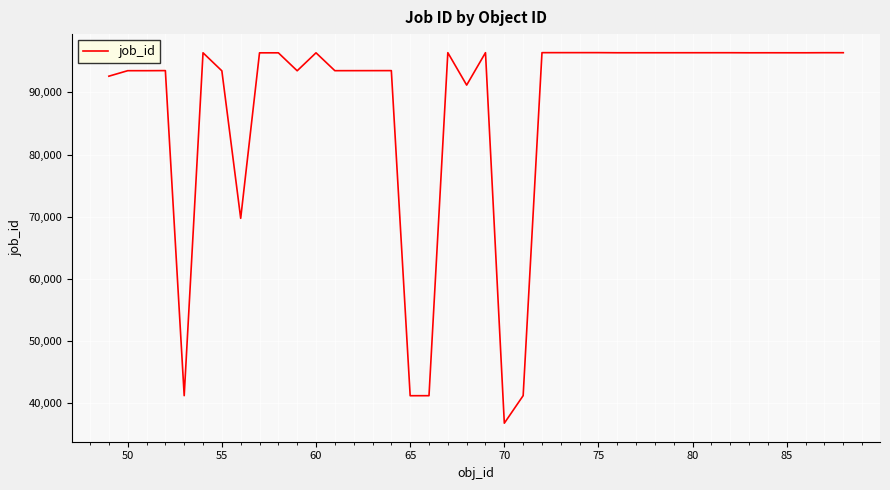

What is the maximum value shown in the chart?

96415